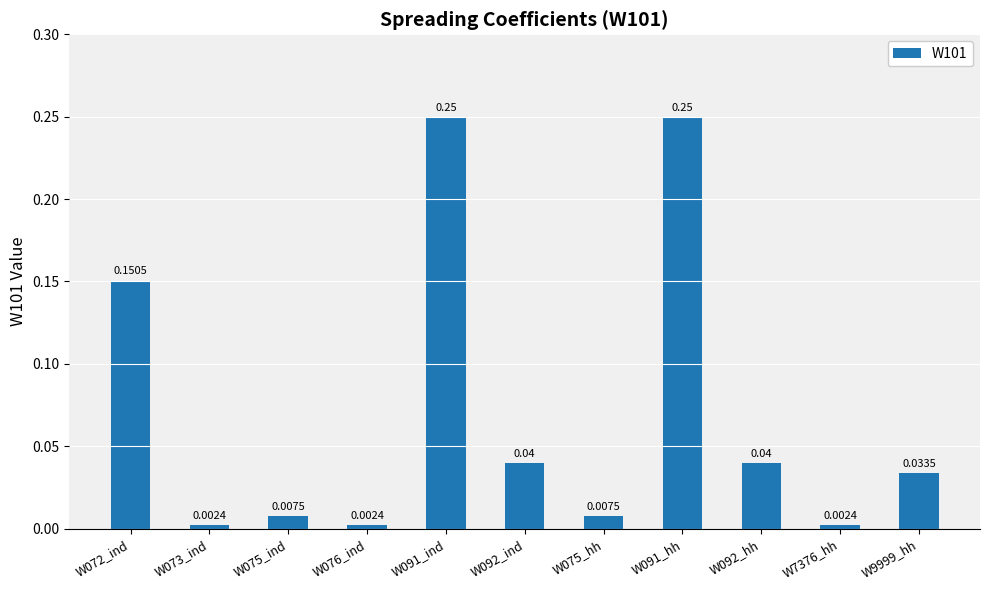

How many categories are shown in the chart?

11